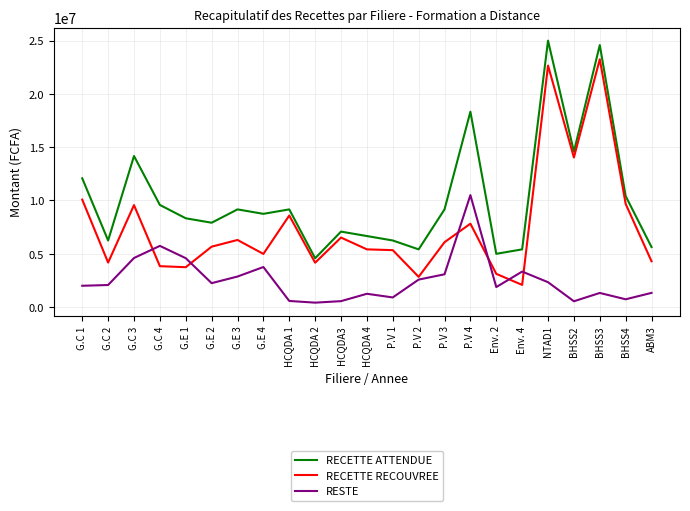

What is the sum of all RESTE values?

59230550